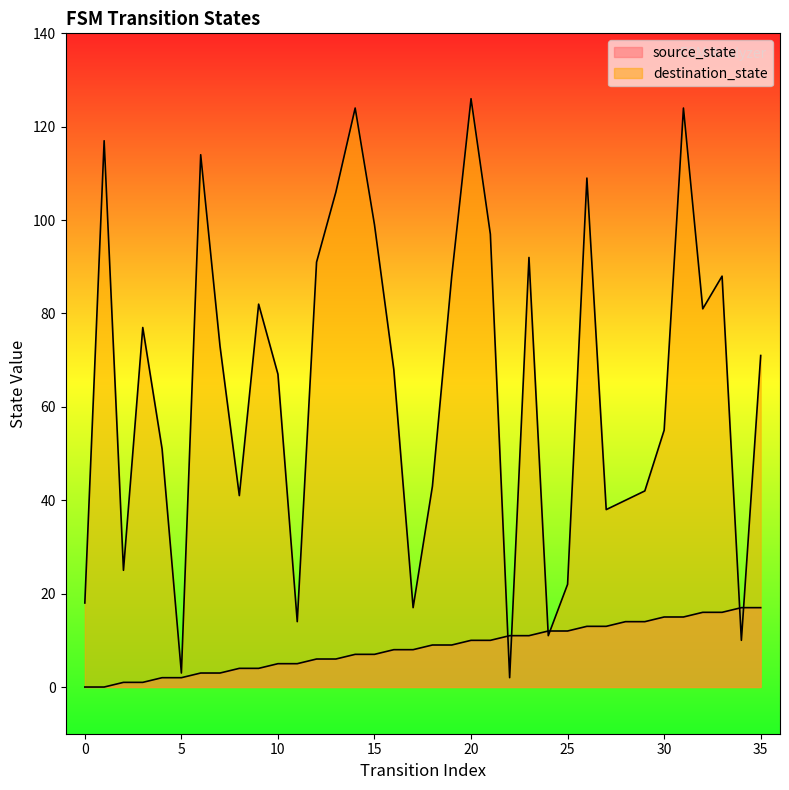

At which category does destination_state reach its first local valley?

2